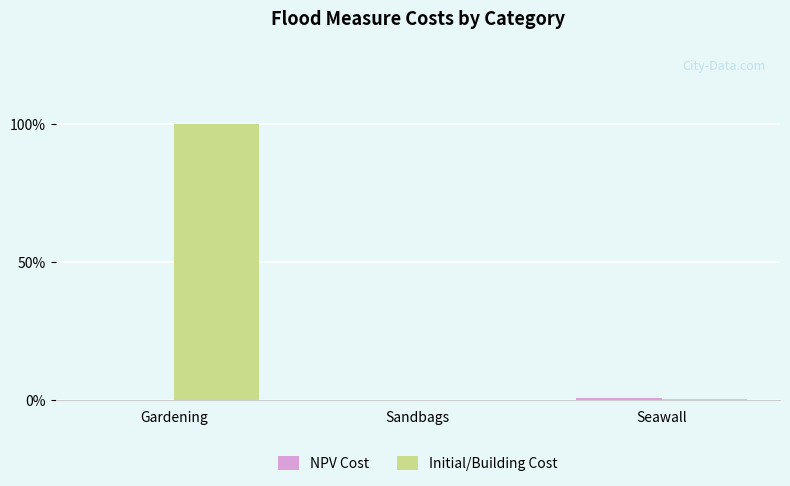

What is the maximum value shown in the chart?

100.0